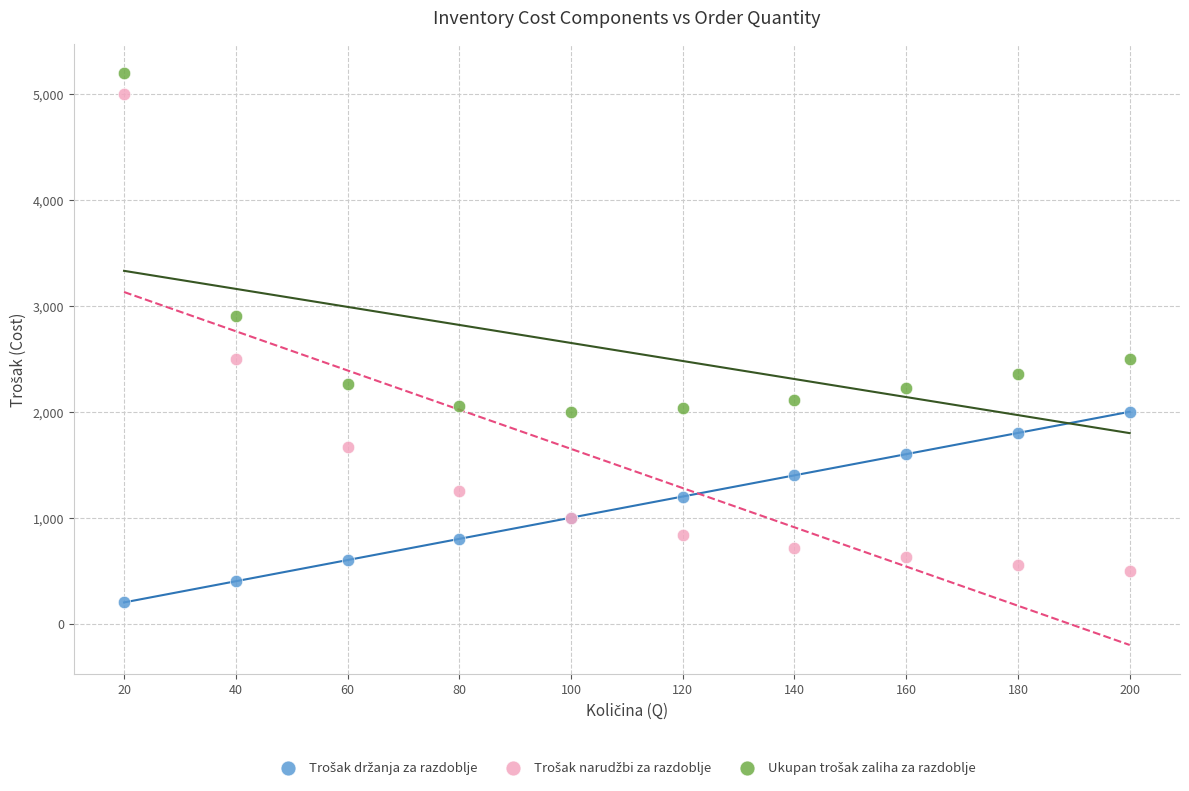

What is the X range (max minus min) for the scatter plot?

180.0